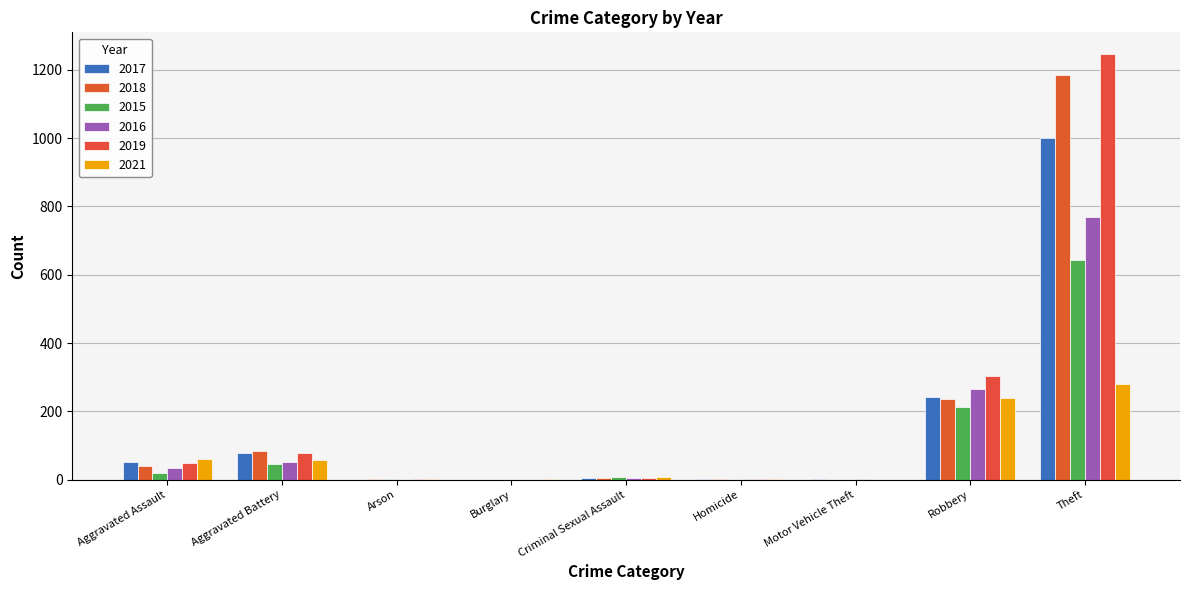

Count the number of categories in the chart.

9